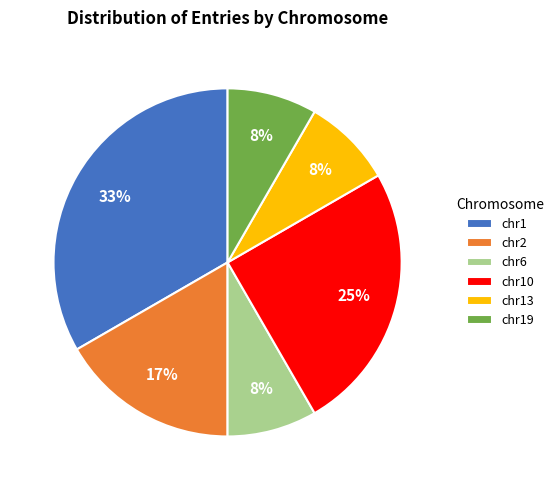

How many slices are in this pie chart?

6